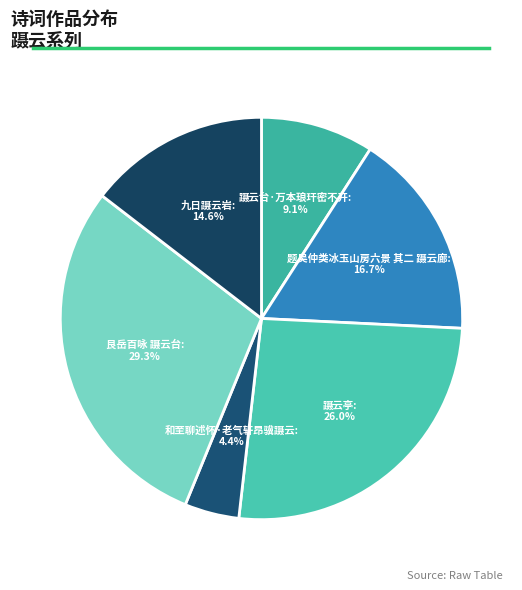

Approximately how many times larger is the value at 九日蹑云岩 compared to 蹑云亭?

0.6